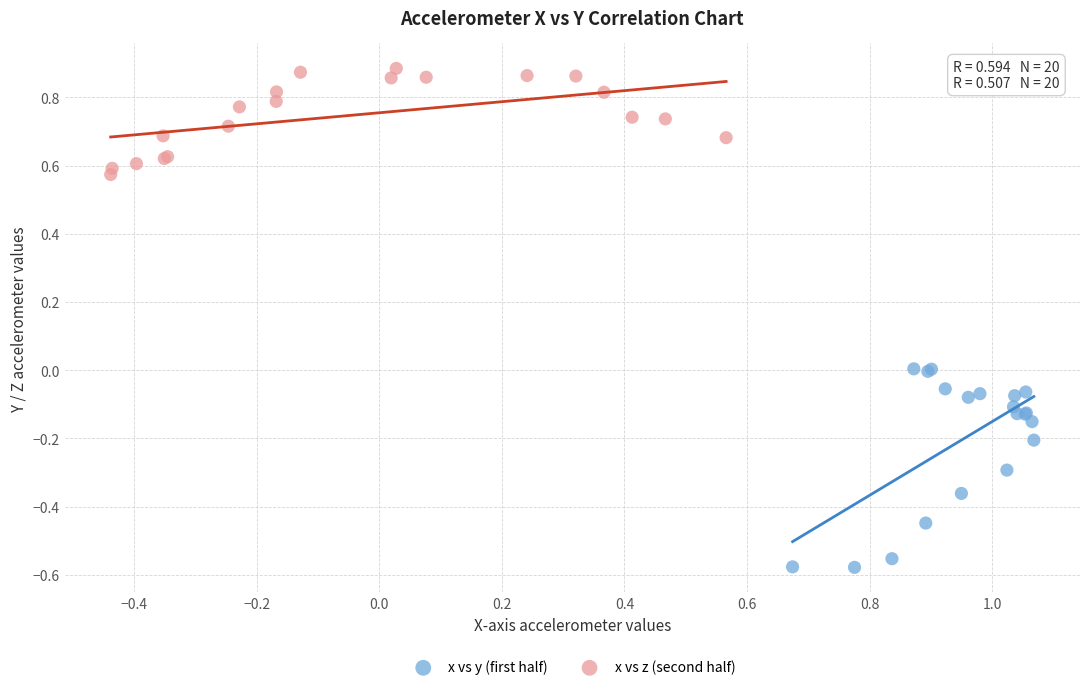

Which series contains the highest Y value?

x vs z (second half)